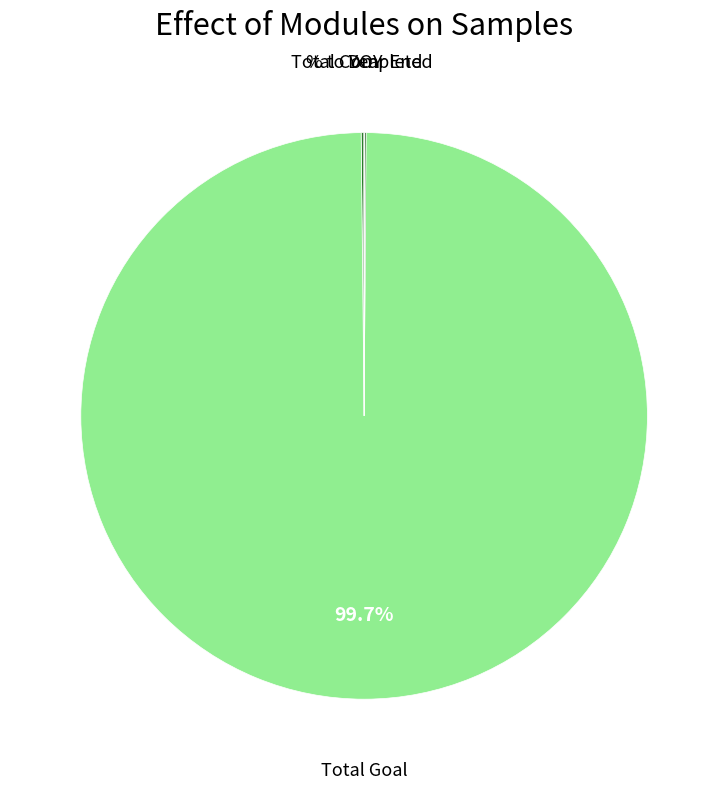

Is there a majority slice in this chart?

Yes